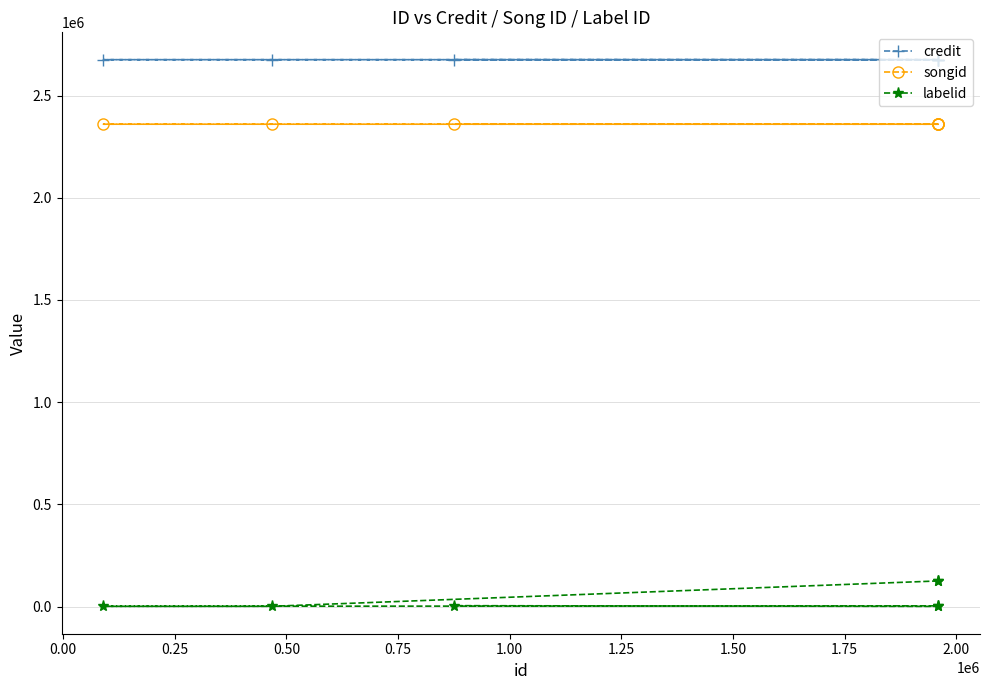

At how many categories does at least one series exceed 354473?

7